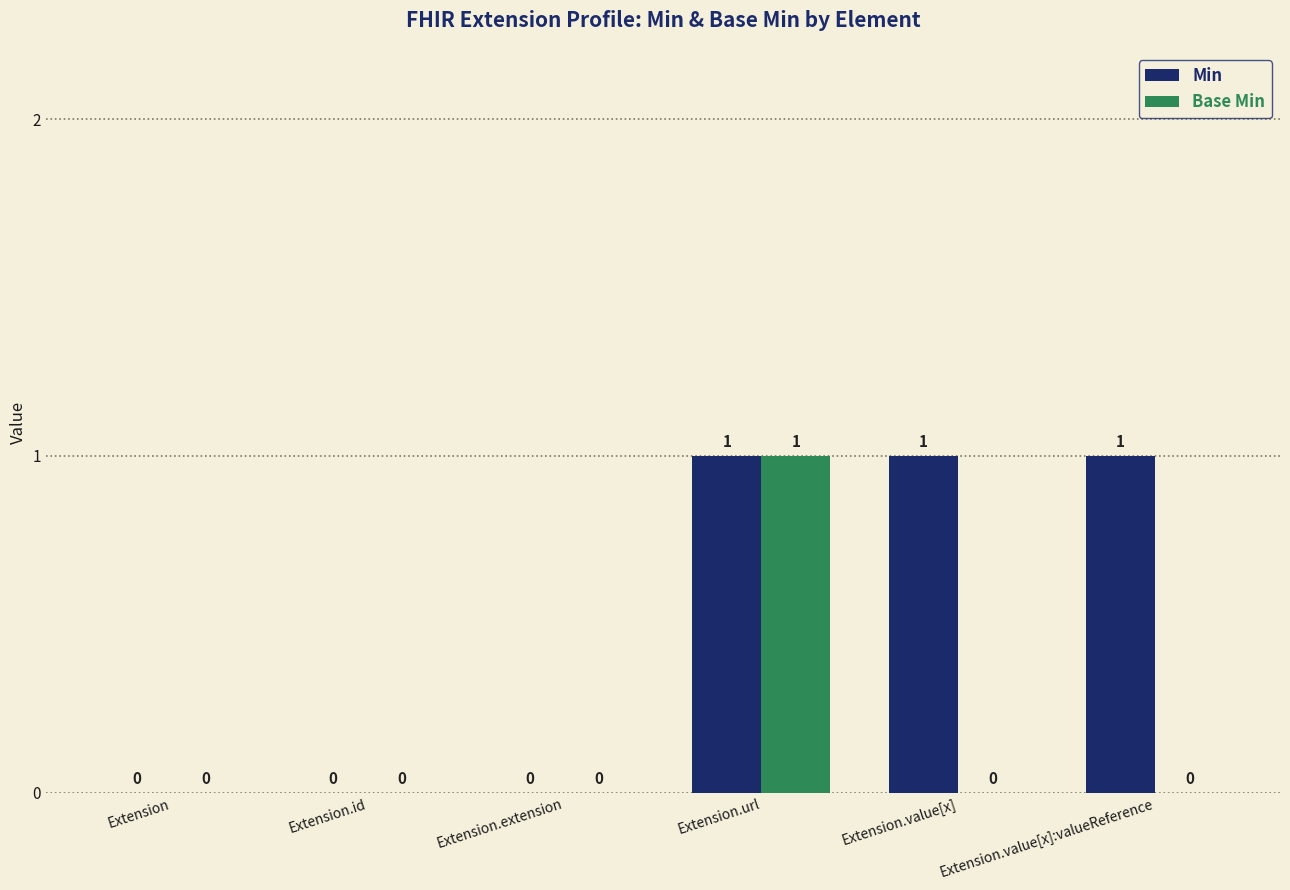

How many positive values does the Base Min series have?

1